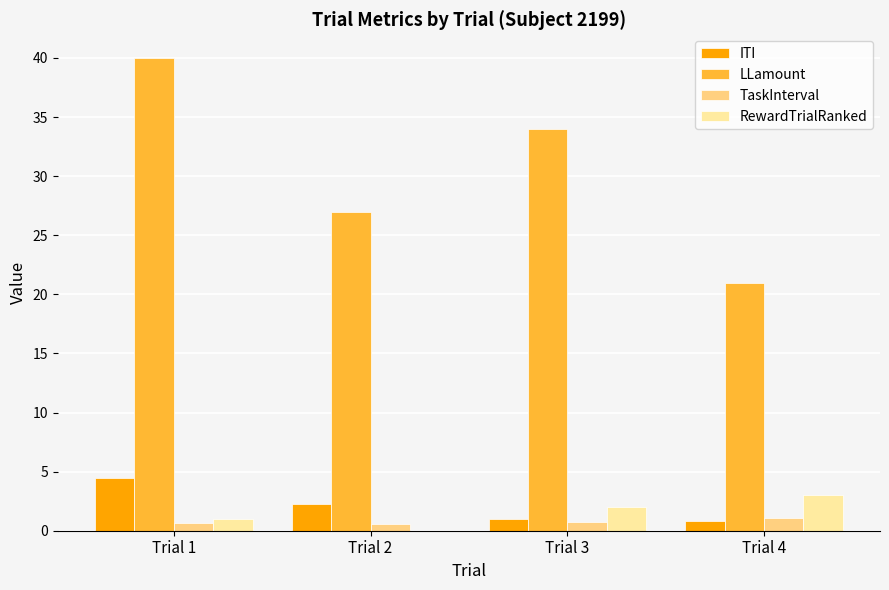

Between Trial 2 and Trial 3, which series saw the biggest shift?

LLamount